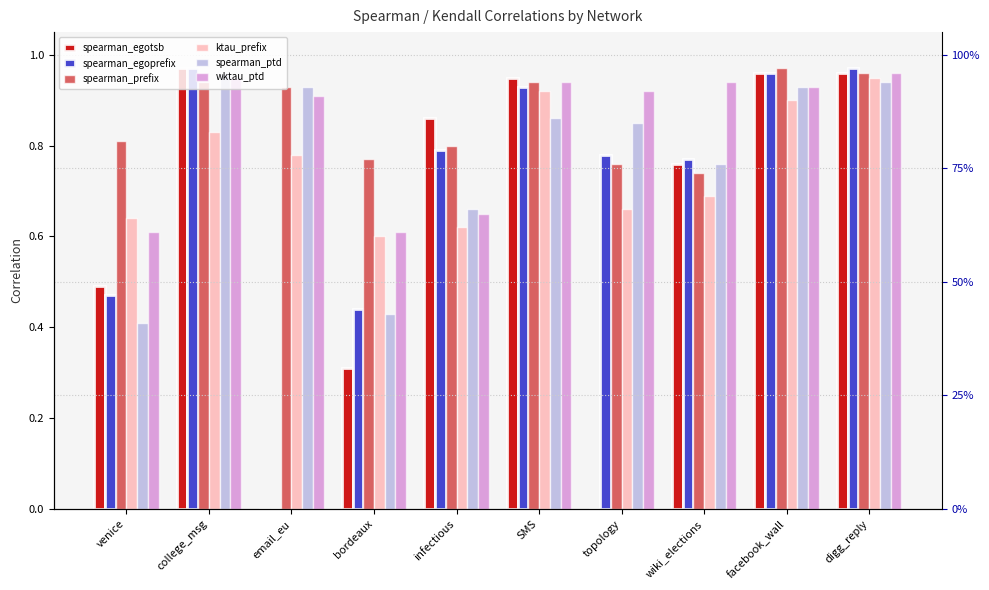

What is the difference between the maximum and second lowest values in the spearman_ptd series?

0.5